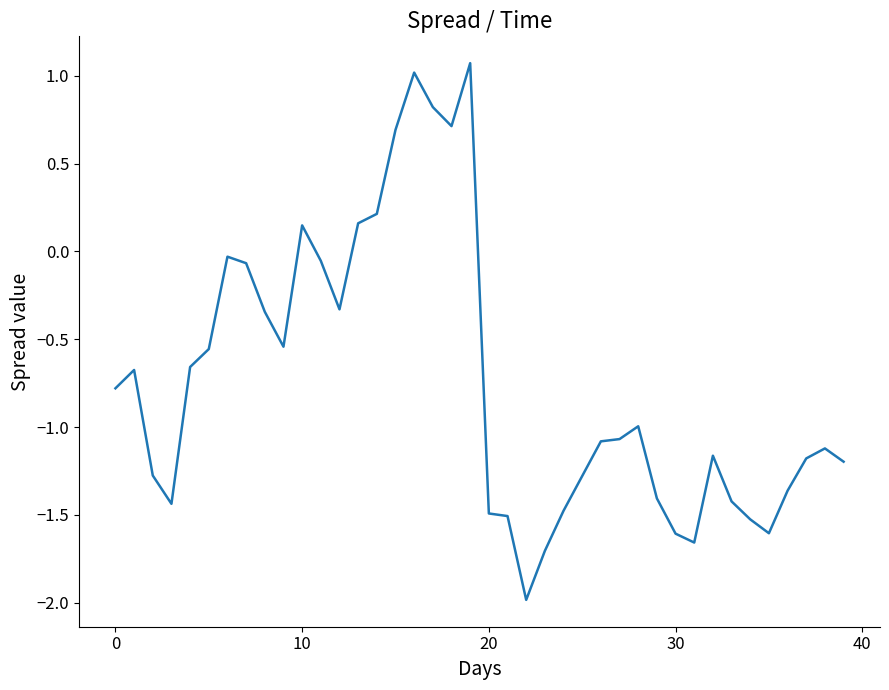

Does the chart have visible grid lines?

No